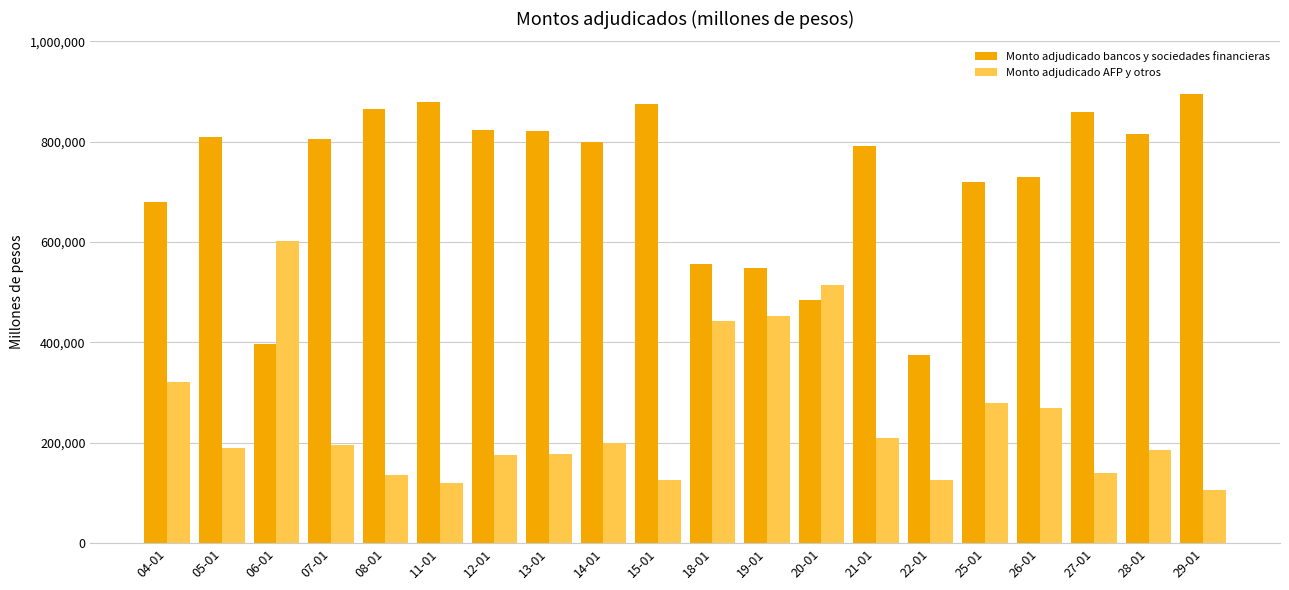

Which category has the highest value across all series?

29-01